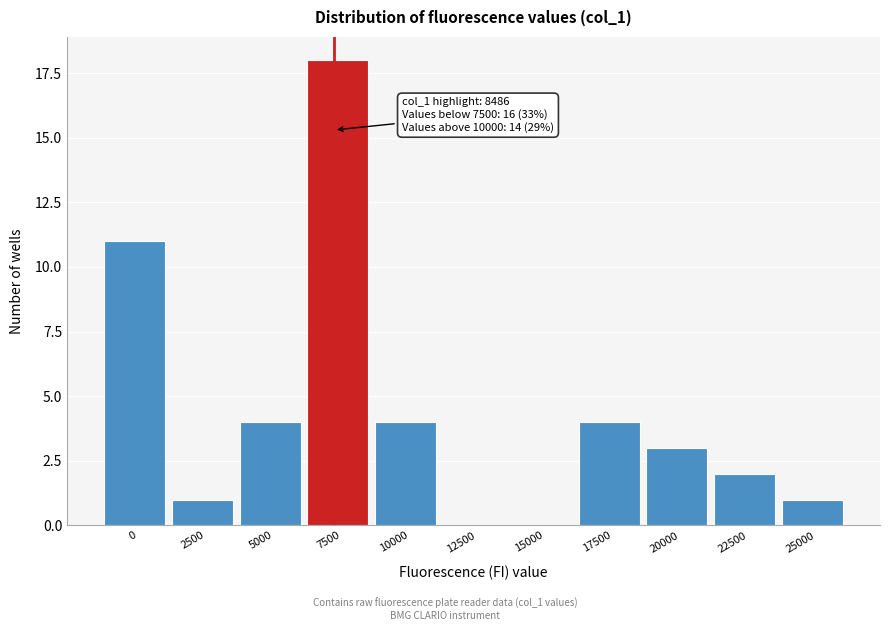

Reading right to left, list all the values displayed in this chart.

25000=1	22500=2	20000=3	17500=4	15000=0	12500=0	10000=4	7500=18	5000=4	2500=1	0=11